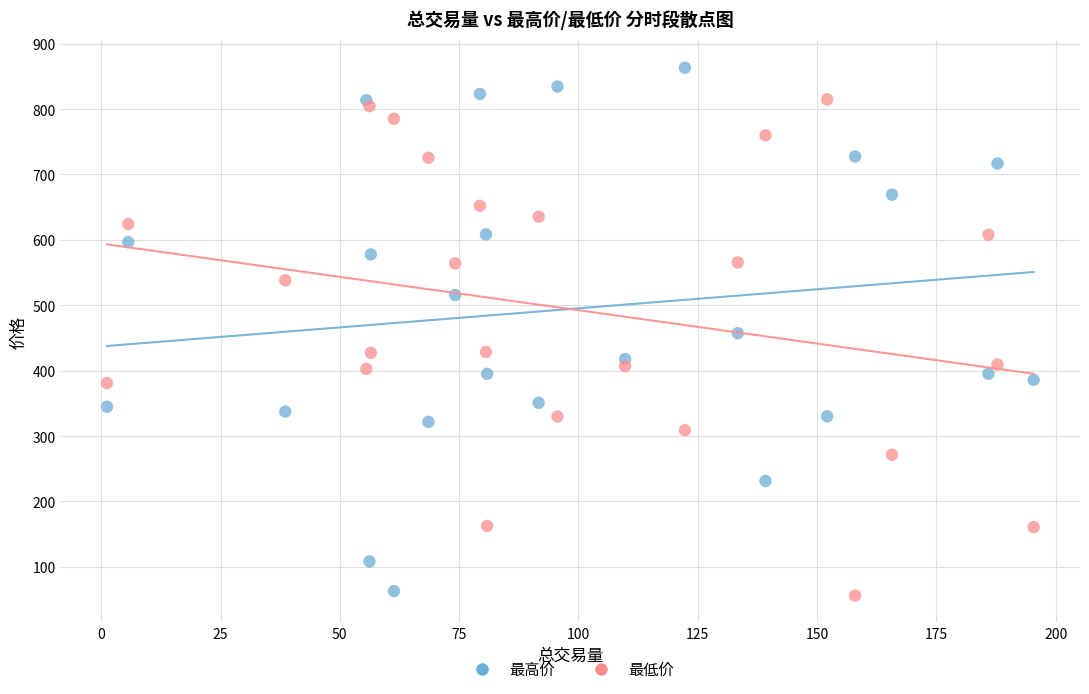

What is the X range (max minus min) for the scatter plot?

194.2